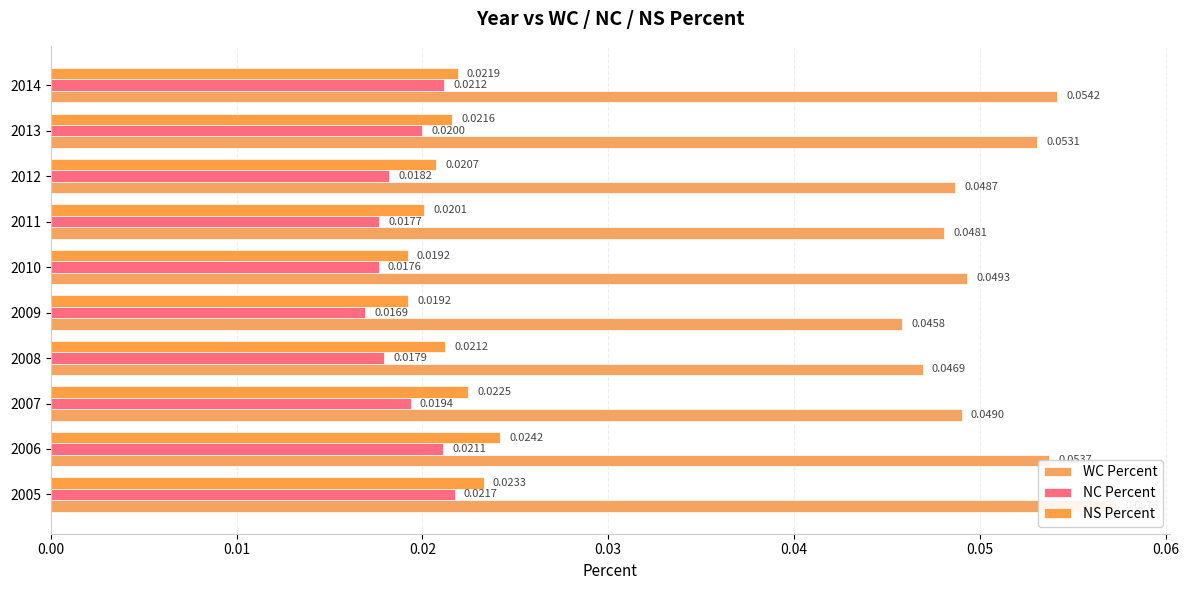

Does the chart contain stacked bars?

No